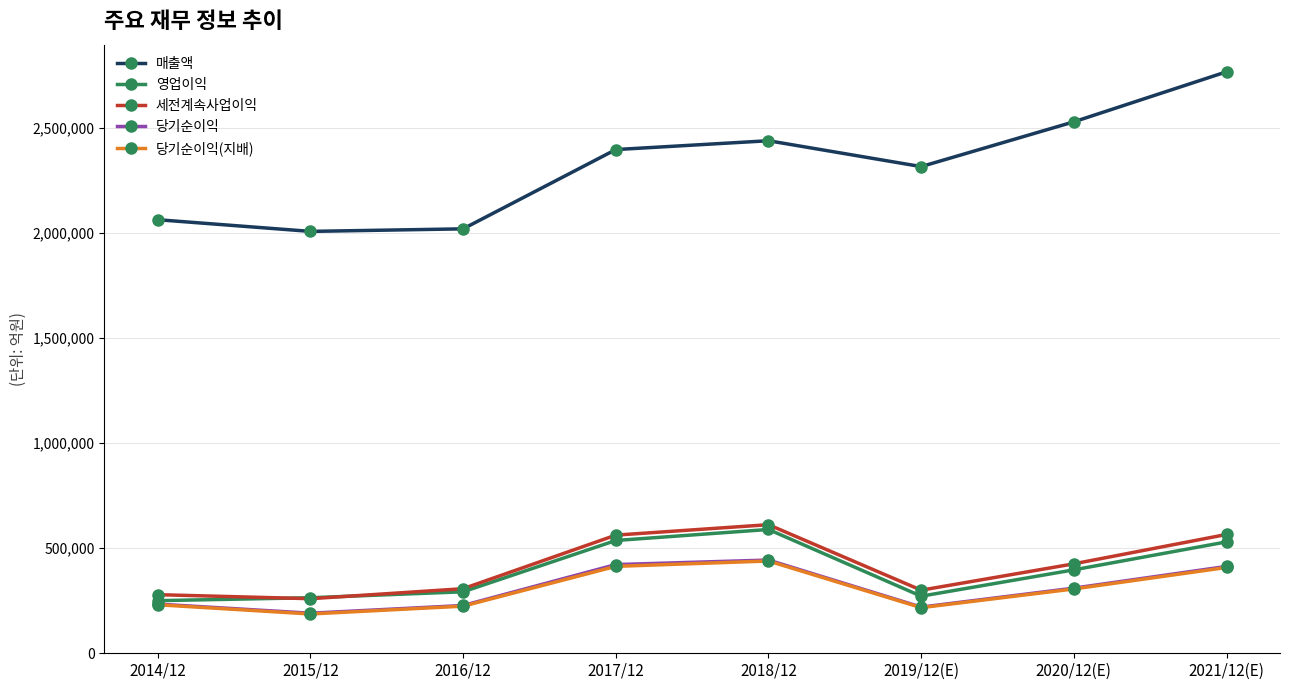

The value of 당기순이익 at 2014/12 is 233944. True or false?

True